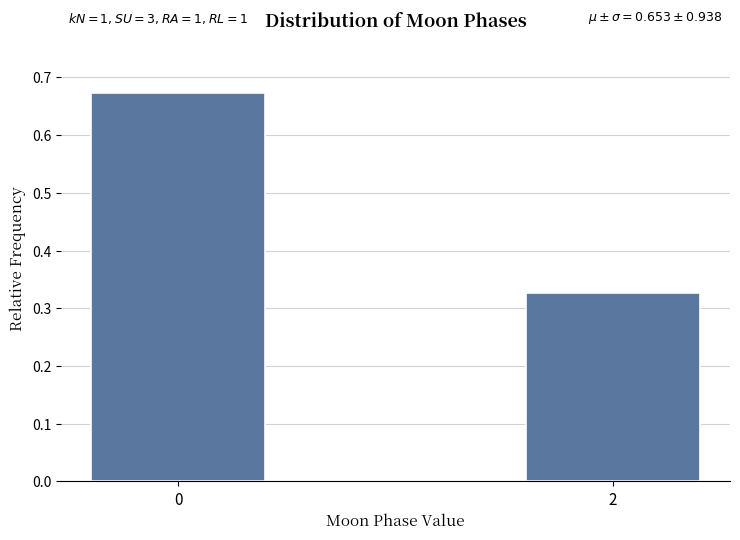

The chart shows a value of 0.1 at 2. True or false?

False